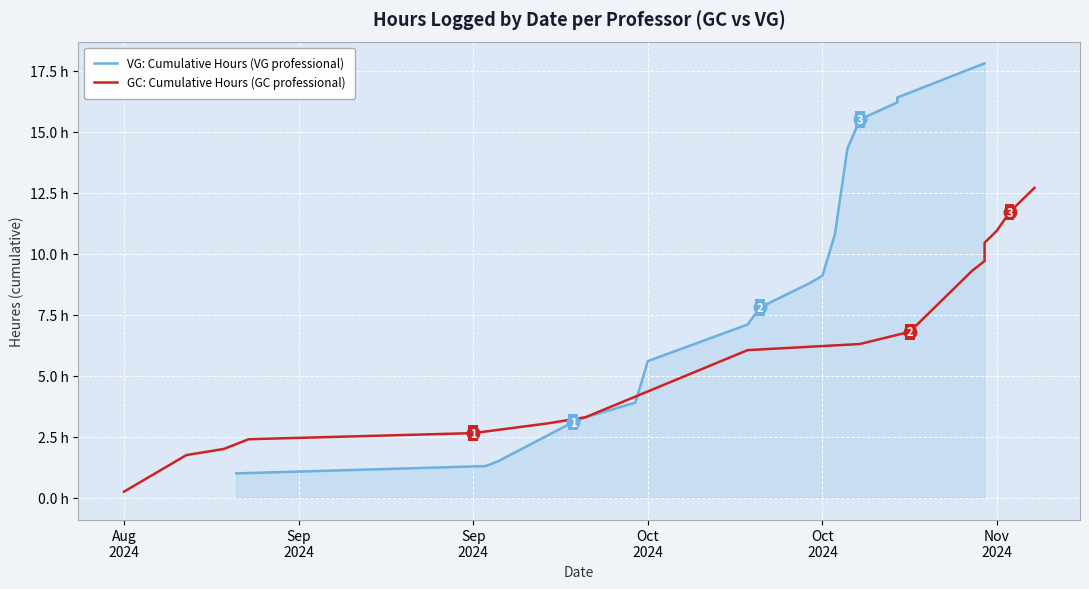

What is the difference between the maximum and second lowest values in the VG: Cumulative Hours (VG professional) series?

16.5